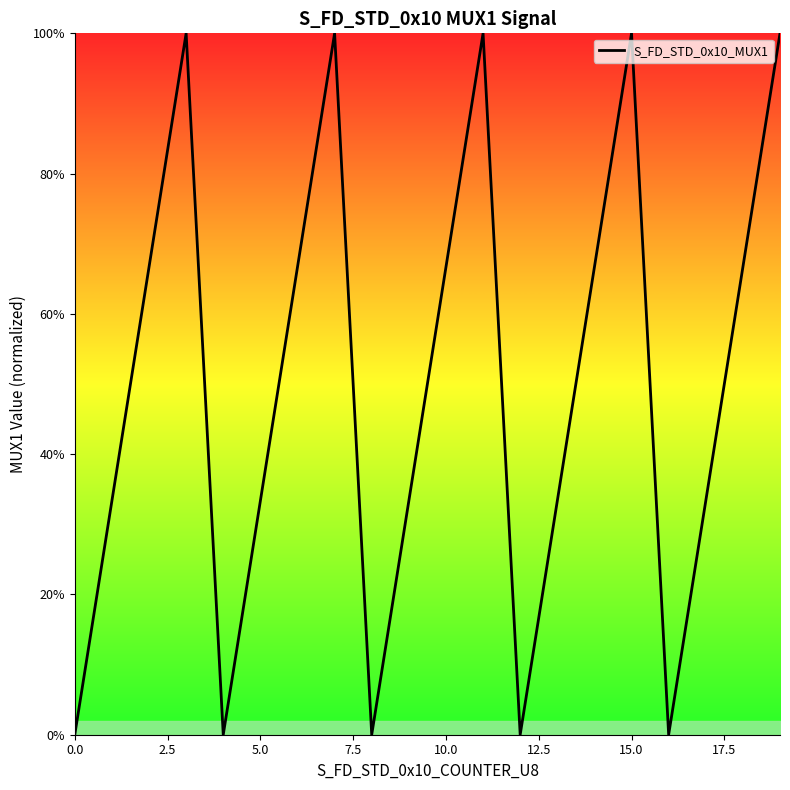

What is the difference between the maximum and minimum values?

100.0